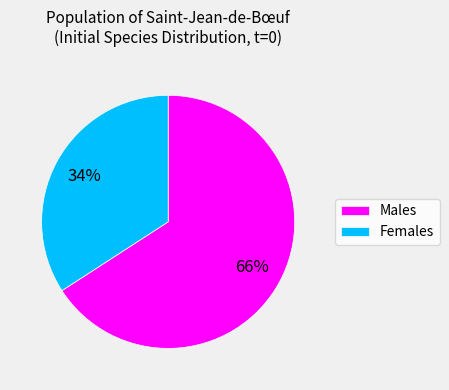

Count the number of slices in the pie.

2